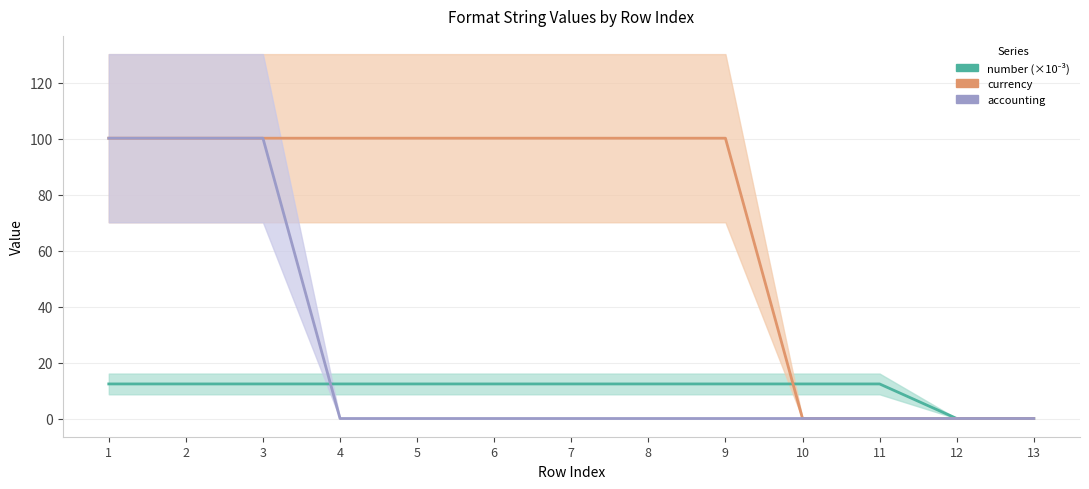

True or false: accounting and number (scaled ÷1000) cross at least once.

True